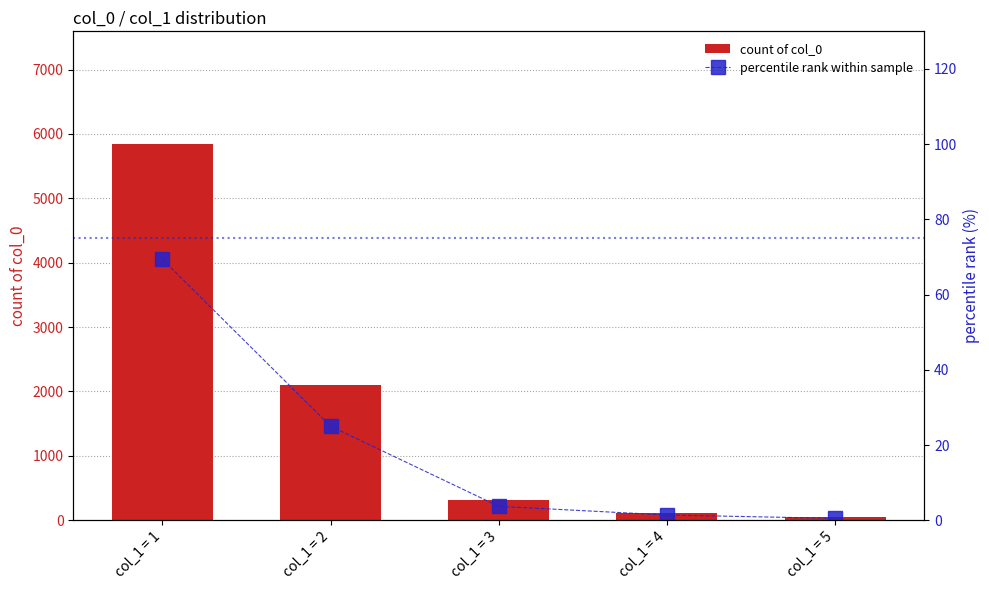

What is the value of the count of col_0 bar at the 4th from the left?

118